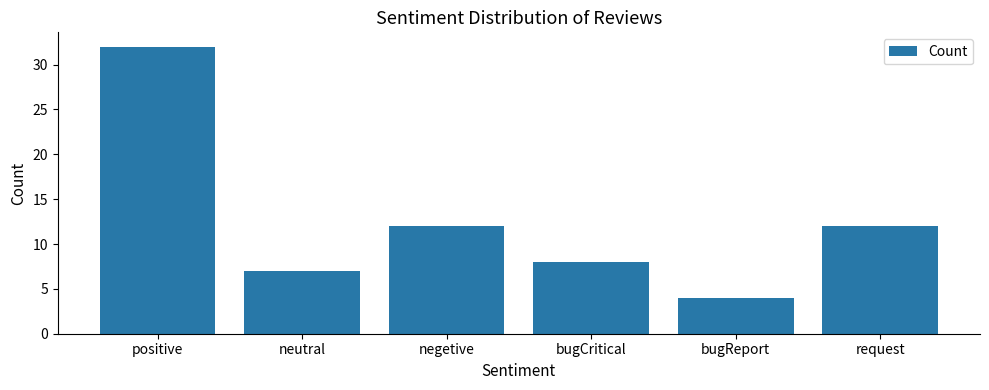

What is the difference between the maximum and minimum values?

28